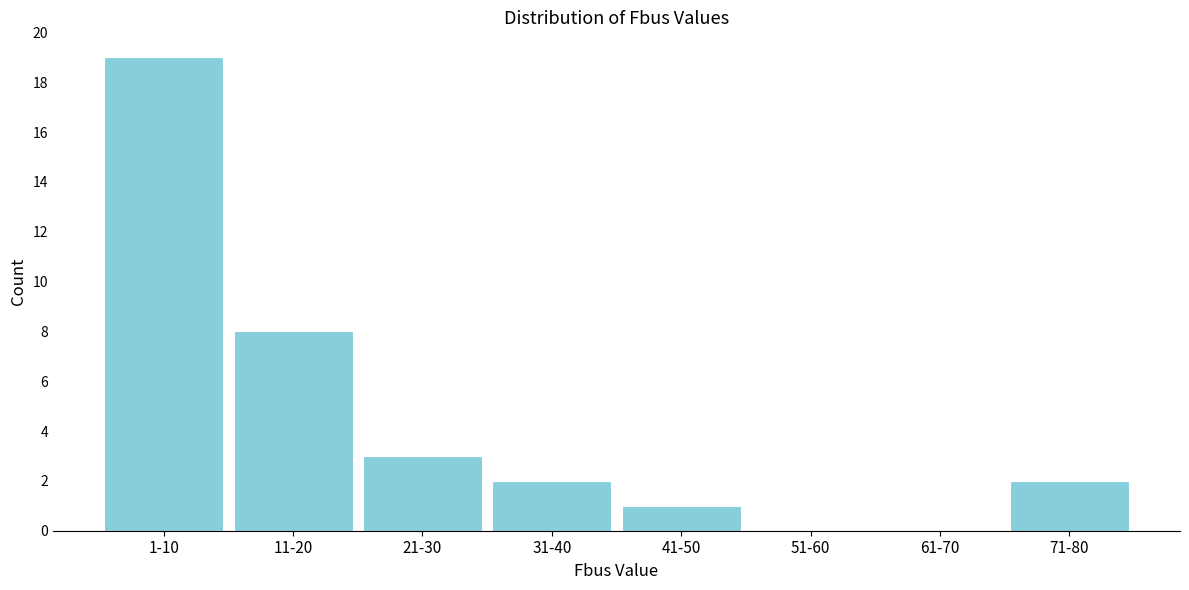

Reading right to left, list all the values displayed in this chart.

71-80=2	61-70=0	51-60=0	41-50=1	31-40=2	21-30=3	11-20=8	1-10=19